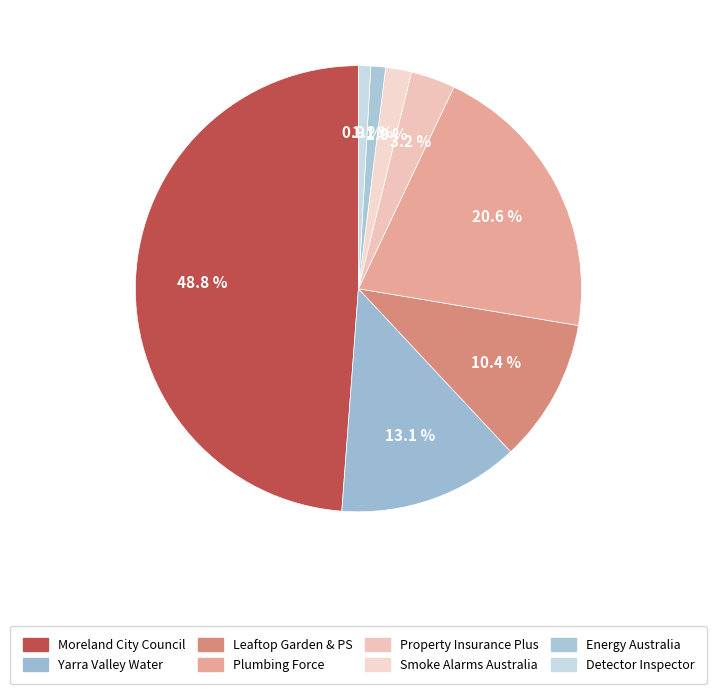

Which slice is the largest?

Moreland City Council